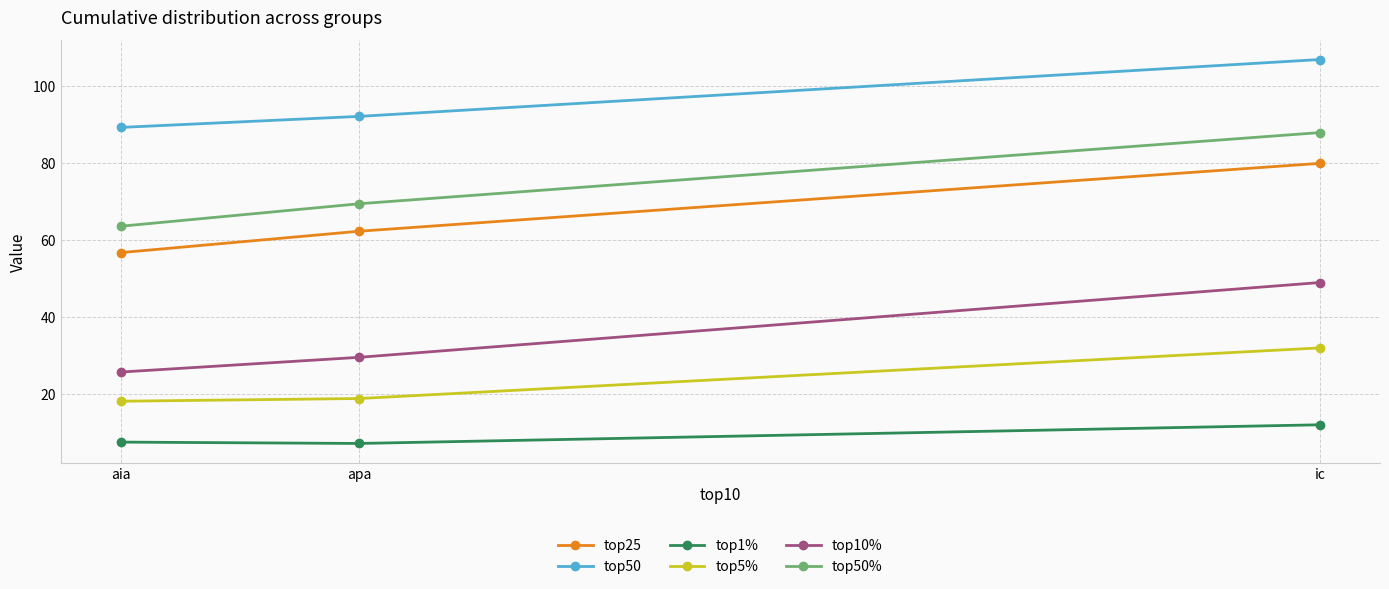

What is the difference between the highest and lowest values at apa?

85.1